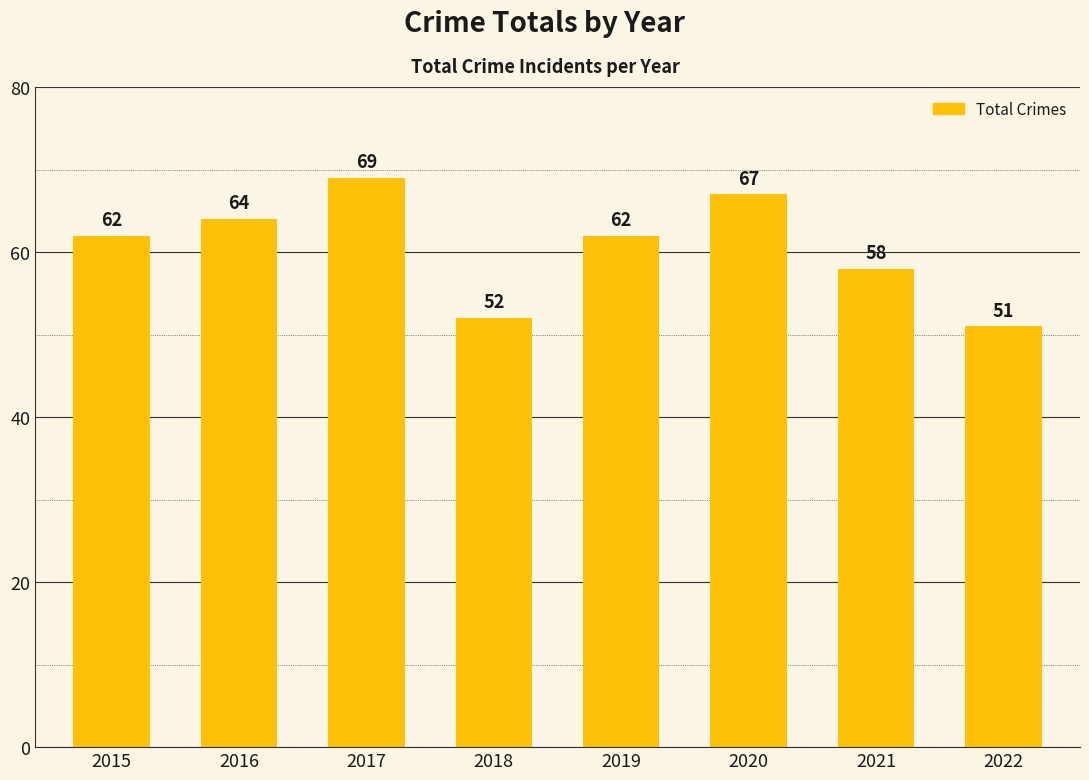

What is the greatest value displayed?

69